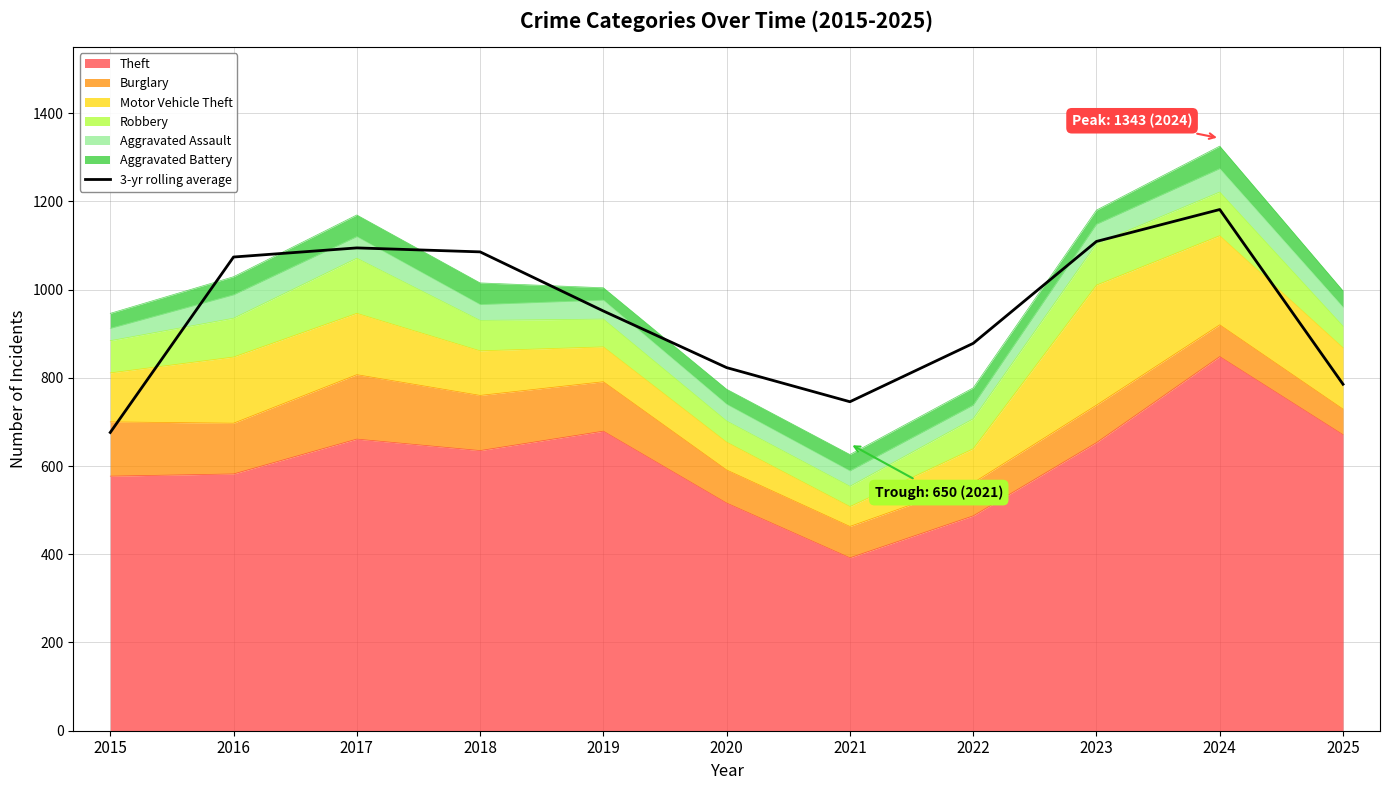

What is the difference between the maximum and minimum values?

505.3